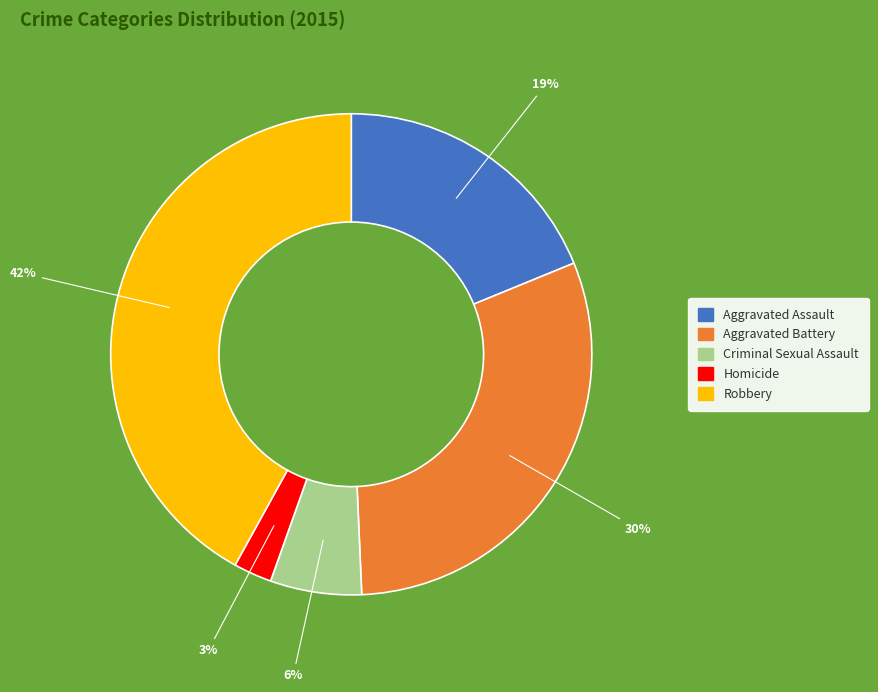

Does Aggravated Battery represent more than half of the total?

No